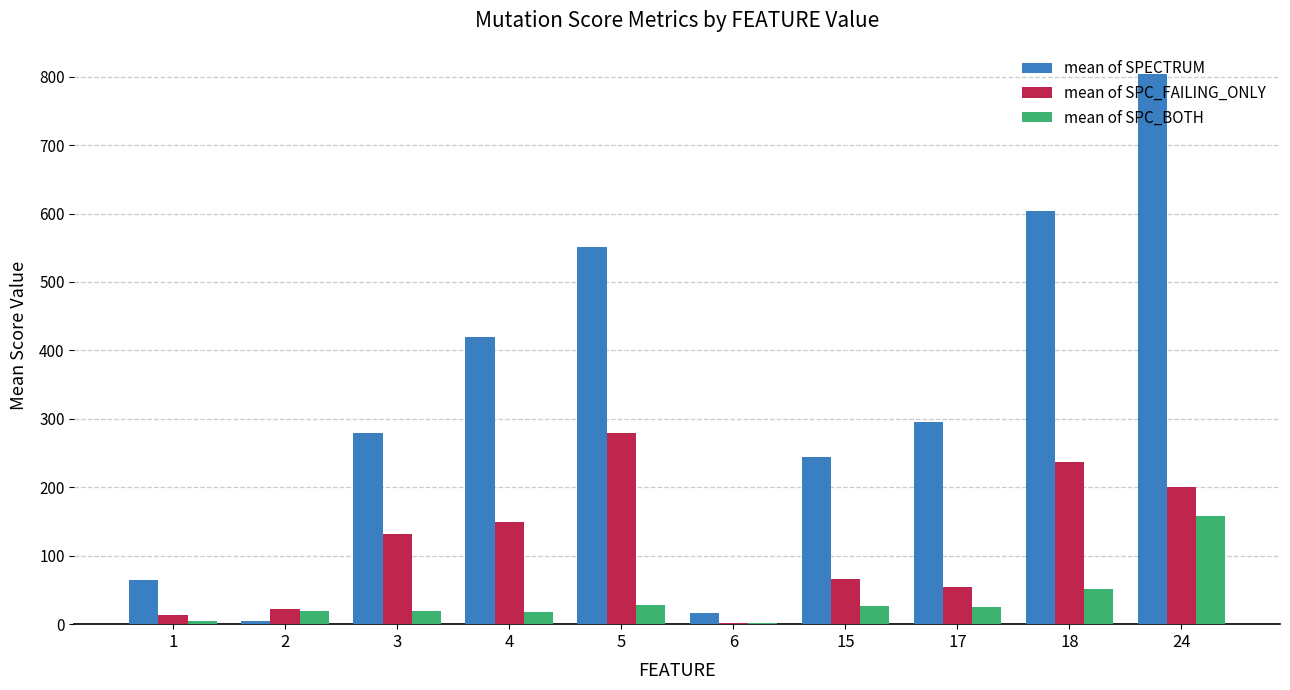

Which series has the largest total across all categories?

mean of SPECTRUM